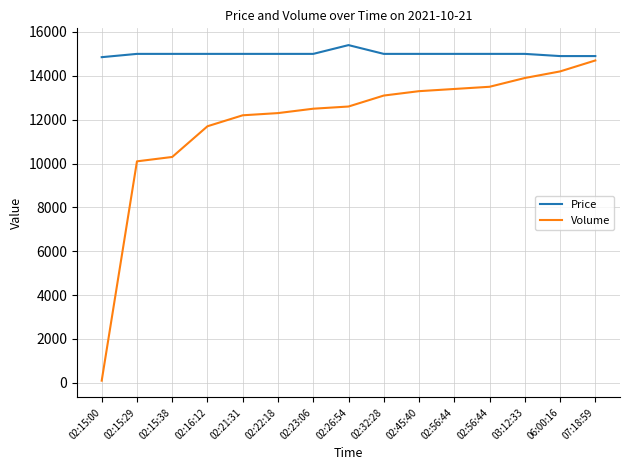

What is the maximum value shown in the chart?

15400